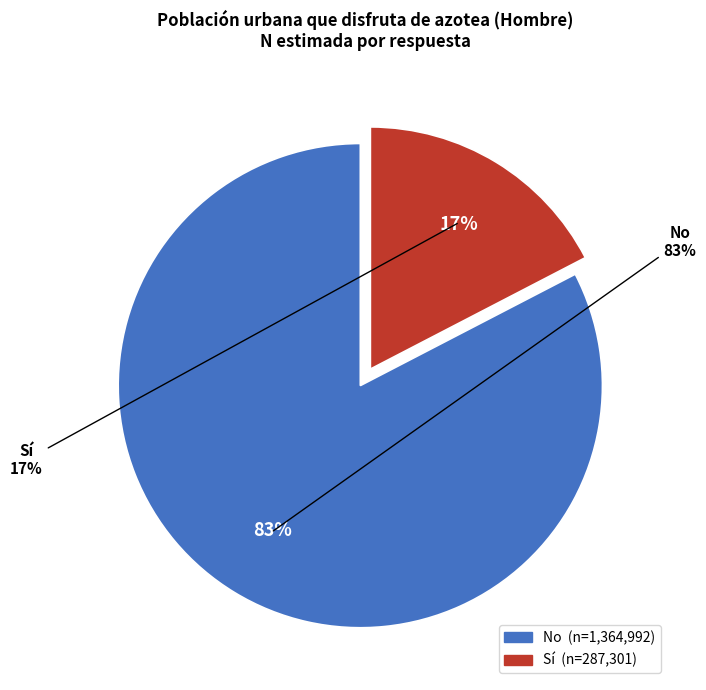

Which category has the biggest portion of the pie?

No